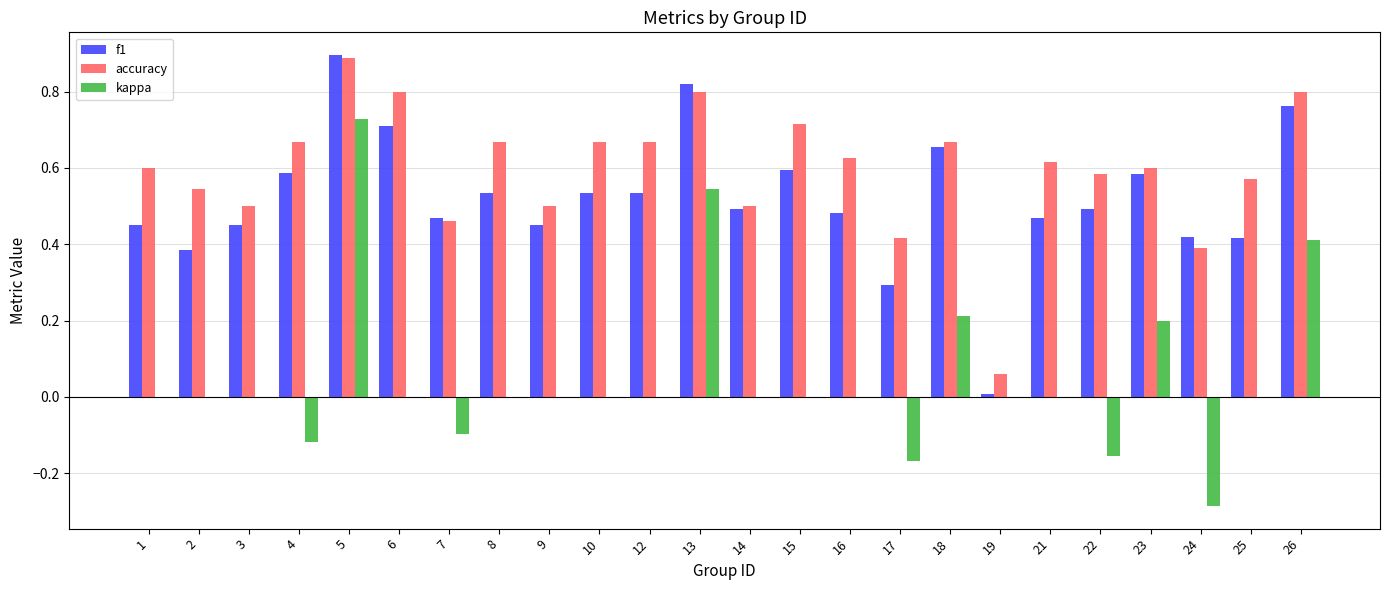

The kappa series shows -0.1 at 4. True or false?

True